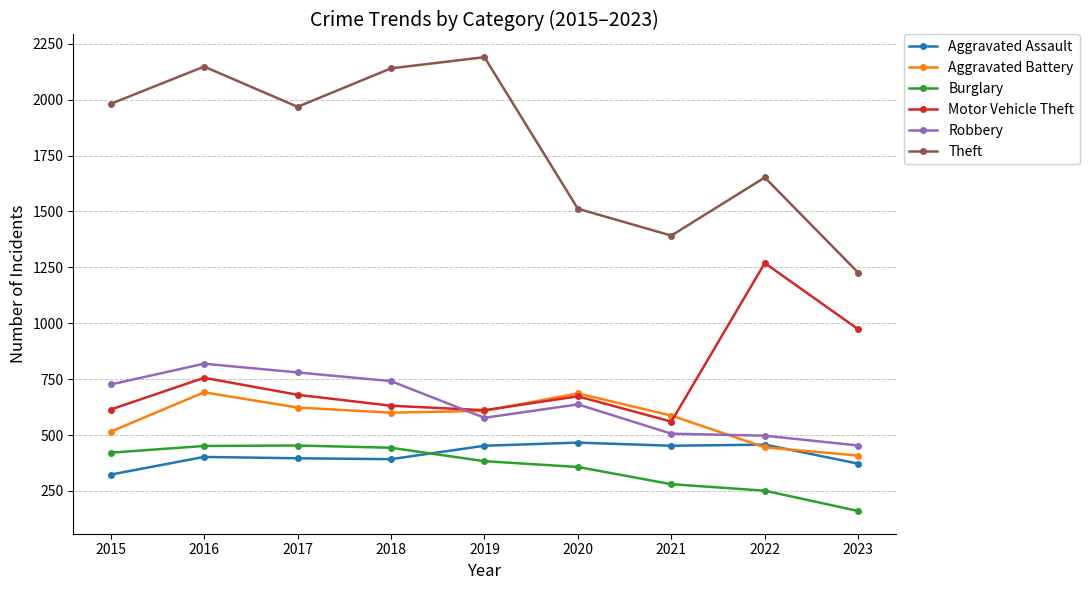

True or false: Burglary and Robbery intersect in this chart.

False